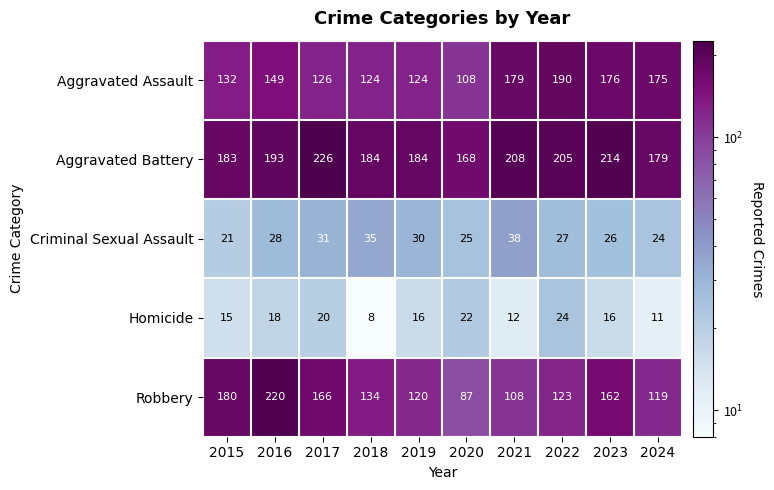

What is the minimum value shown in the chart?

8